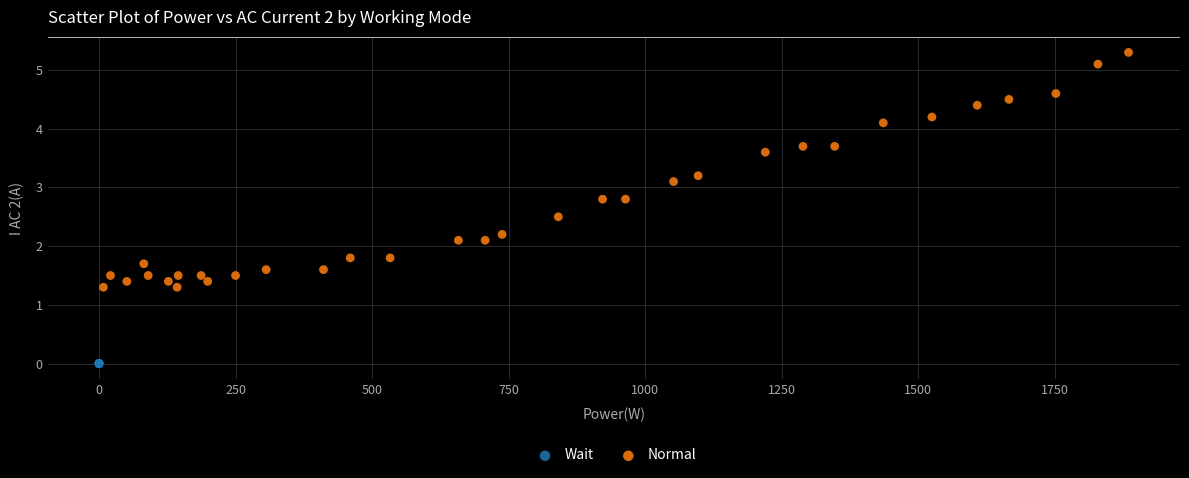

Which series reaches the maximum Y coordinate?

Normal